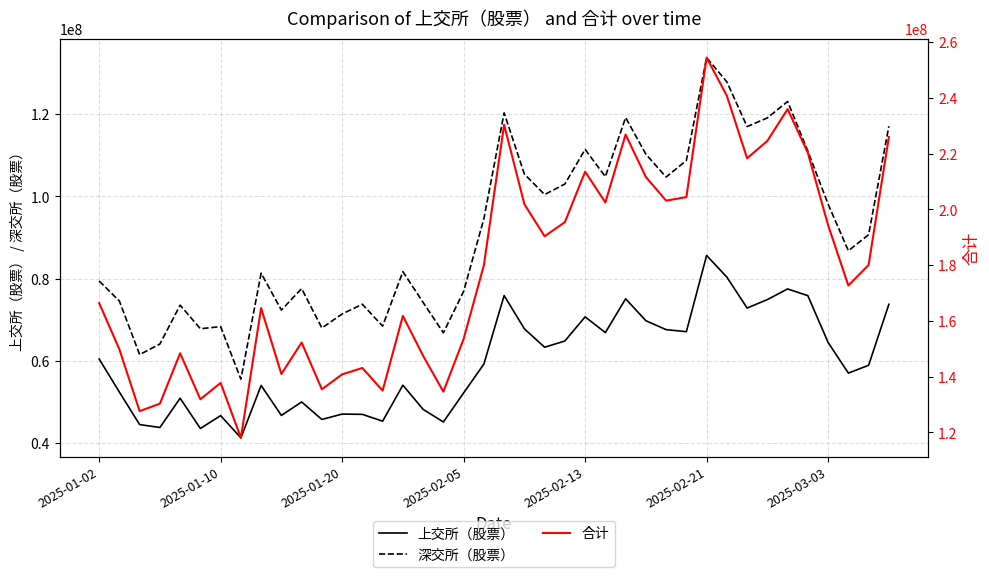

True or false: 上交所（股票） and 深交所（股票） cross at least once.

False